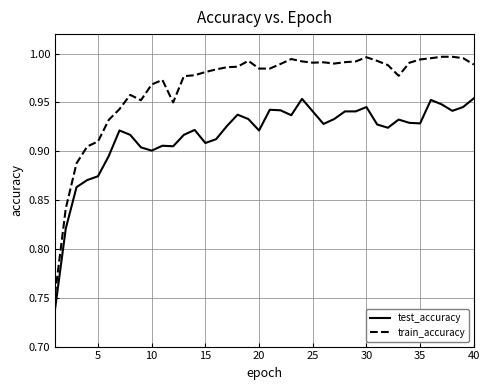

Which series has the largest range (max minus min)?

train_accuracy